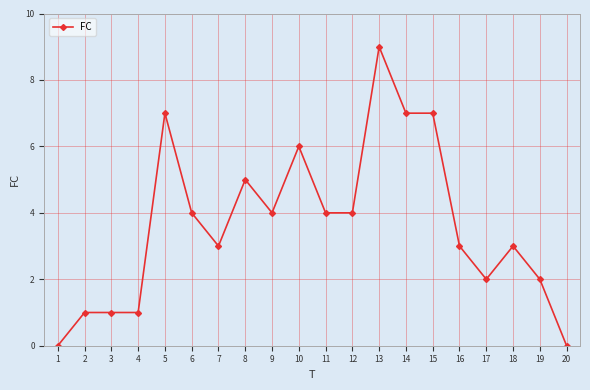

Reading left to right, extract all data points from this chart.

0	1	1	1	7	4	3	5	4	6	4	4	9	7	7	3	2	3	2	0